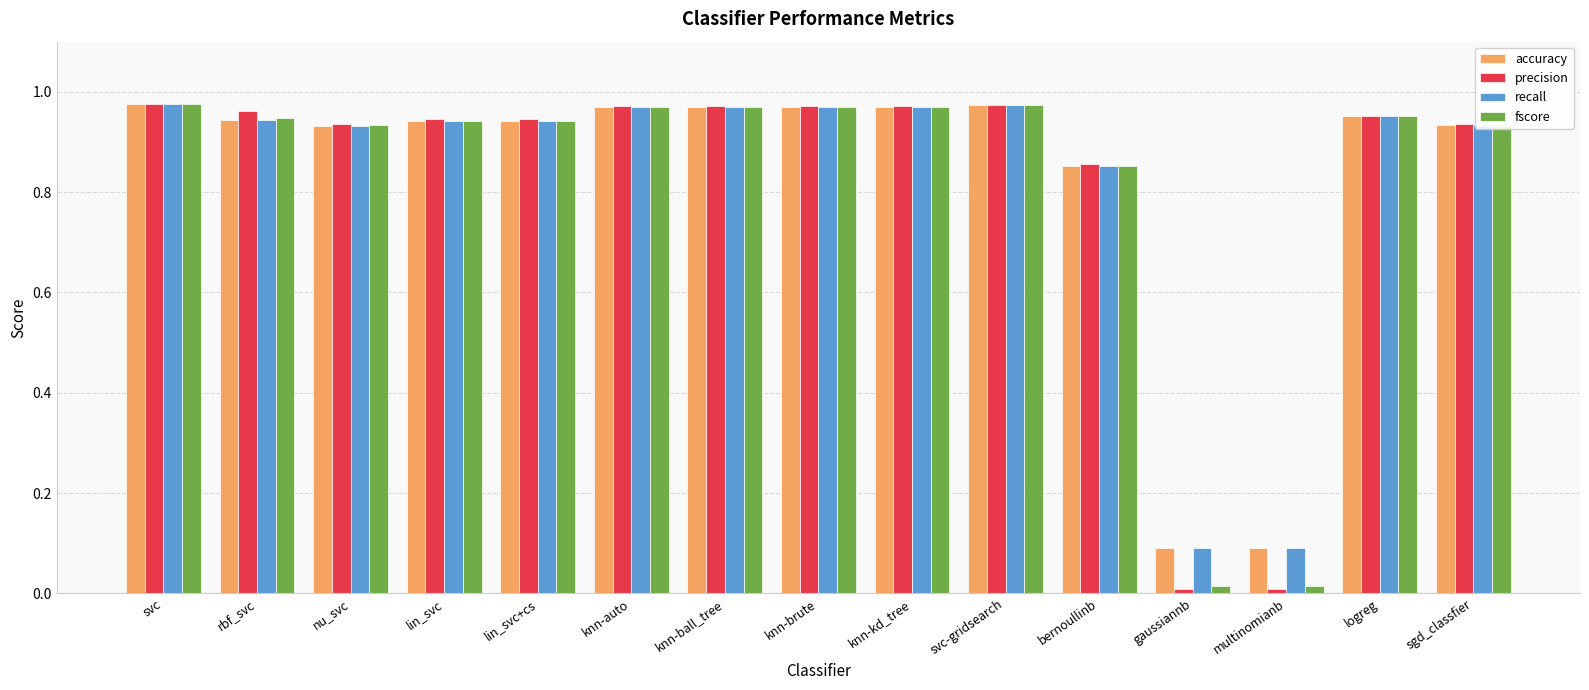

Which series has the widest spread of values?

precision